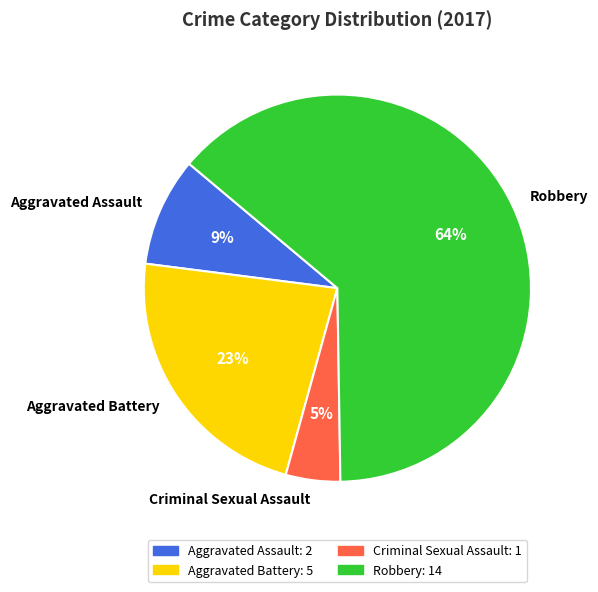

Is the sum of Criminal Sexual Assault and Aggravated Battery greater than half?

No